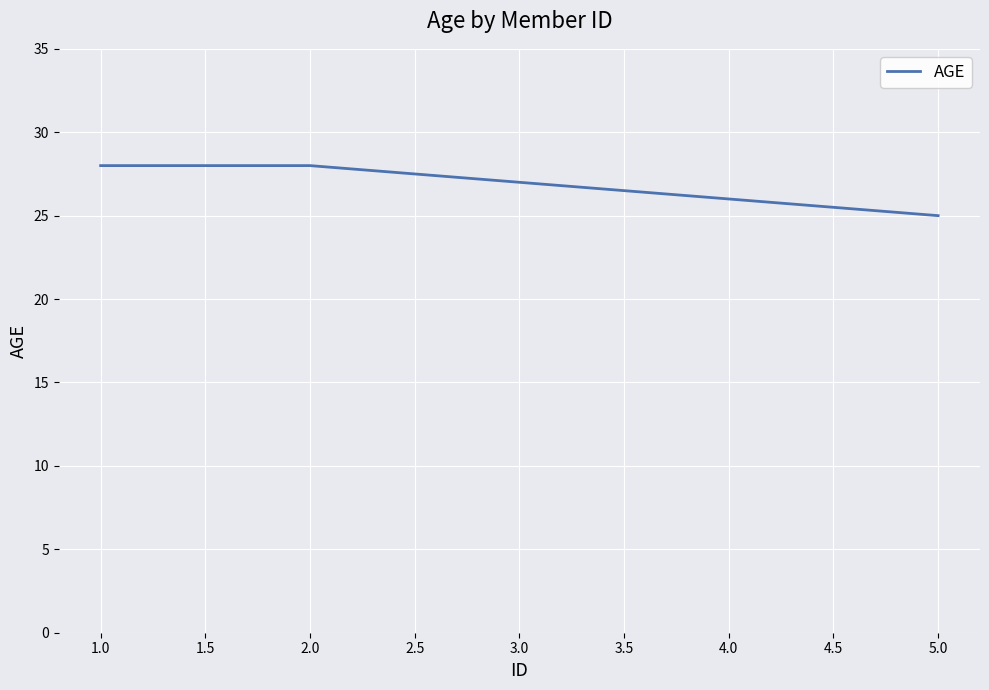

What position from the right is 1.0?

5